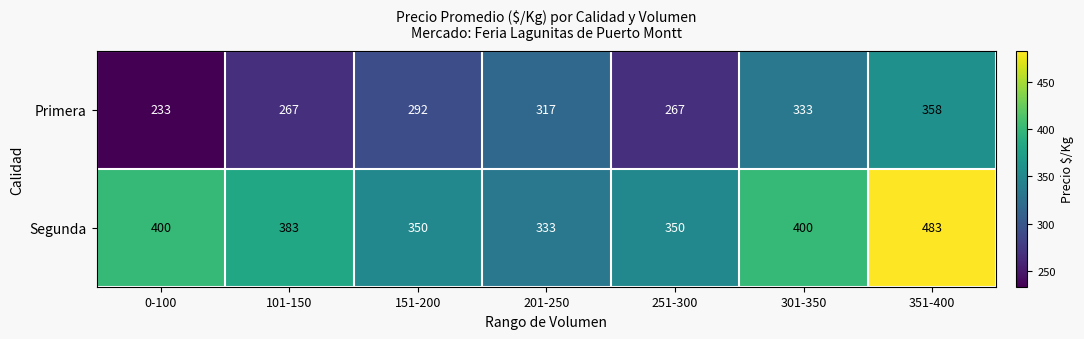

True or false: Segunda has a value of 333 at 201-250.

True